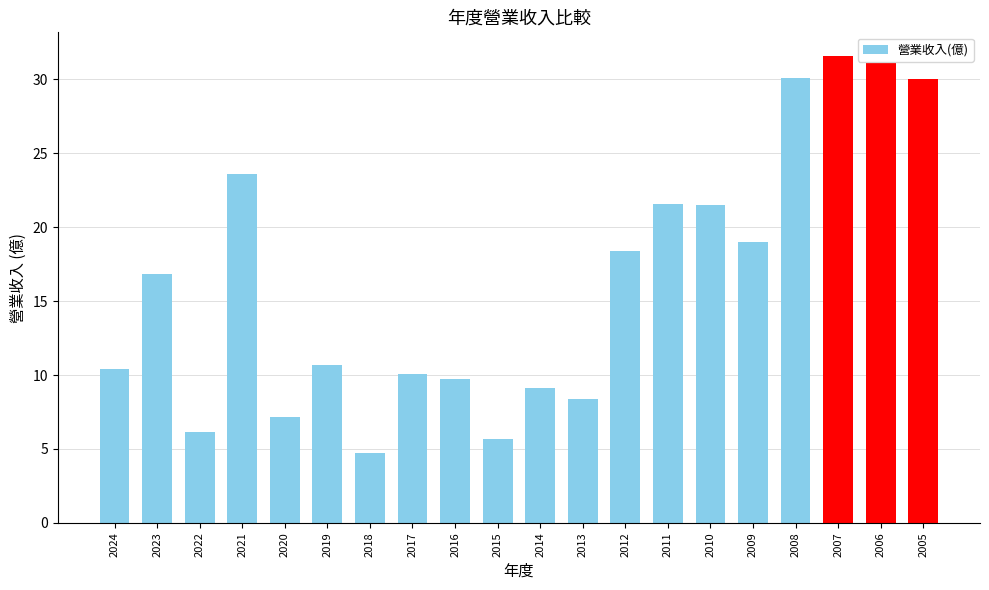

Between 2017 and 2016, which is larger?

2017